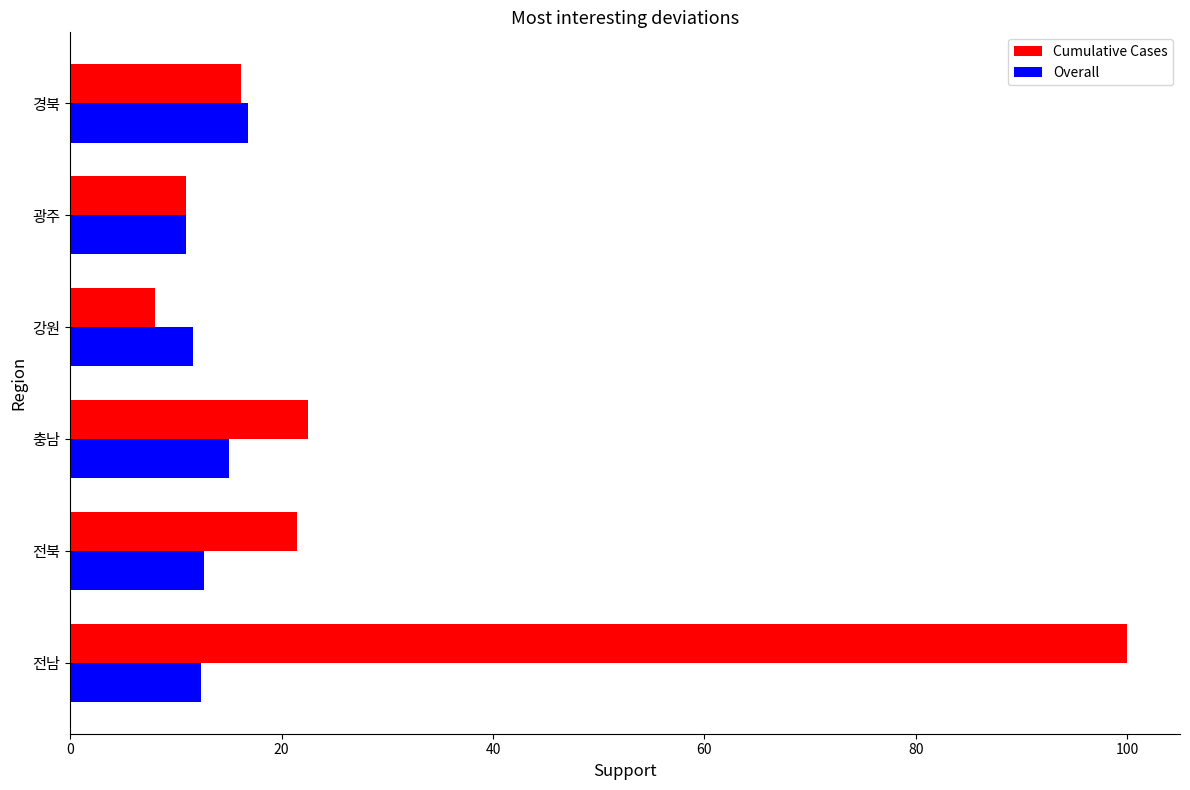

Which series has the widest spread of values?

Cumulative Cases